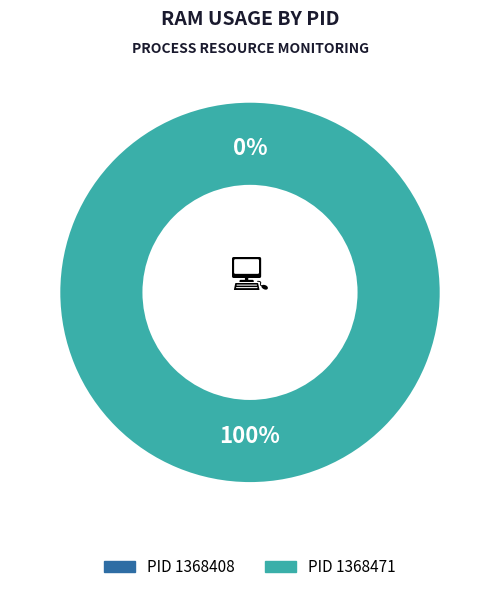

What is the largest slice in the pie chart?

1368471